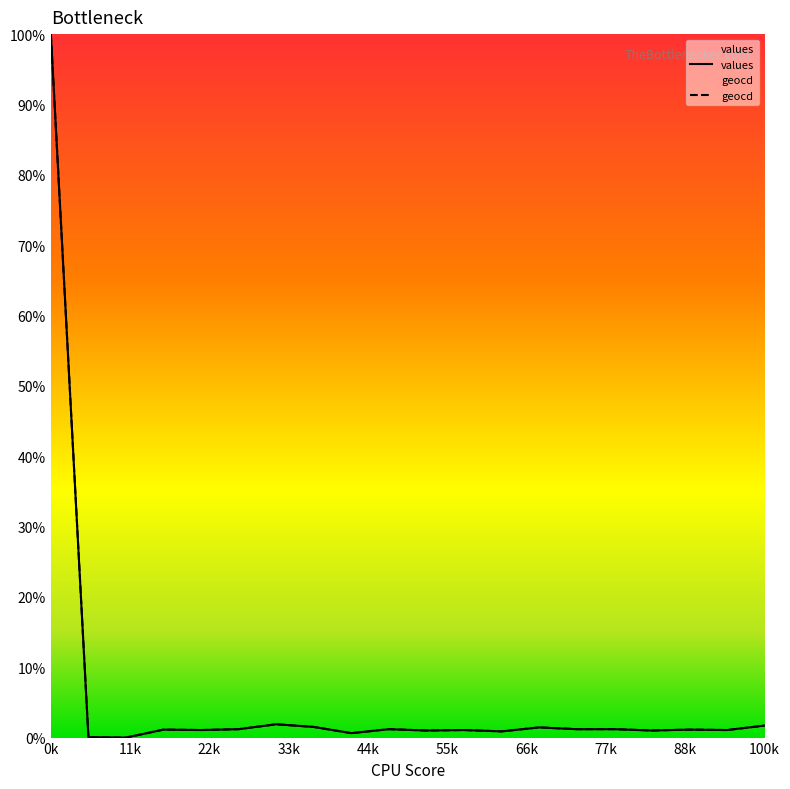

What is the highest value of the values series?

100.0